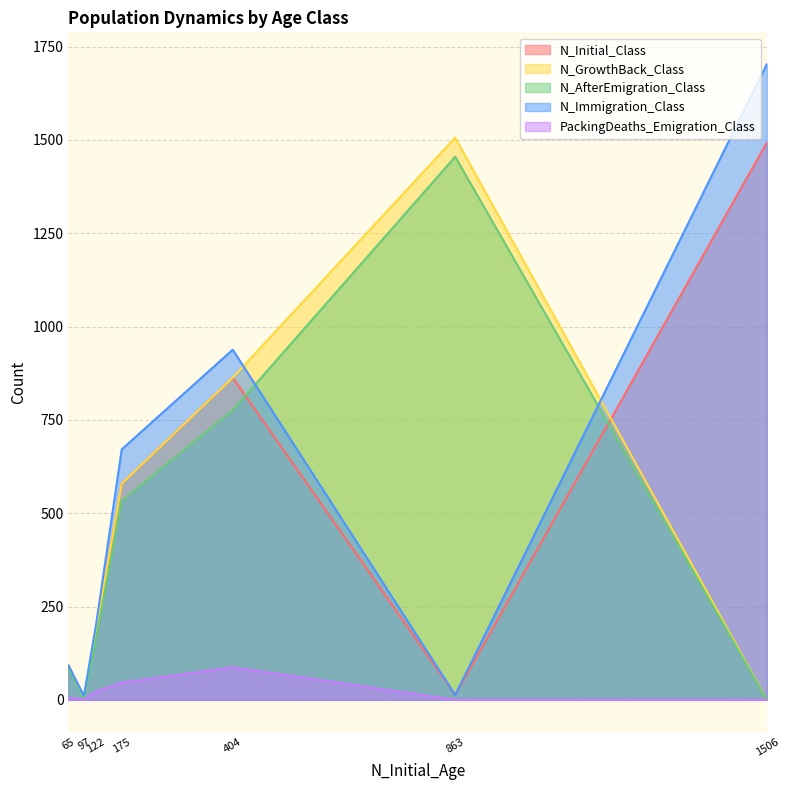

What is the difference between the highest and lowest values at 863?

1506